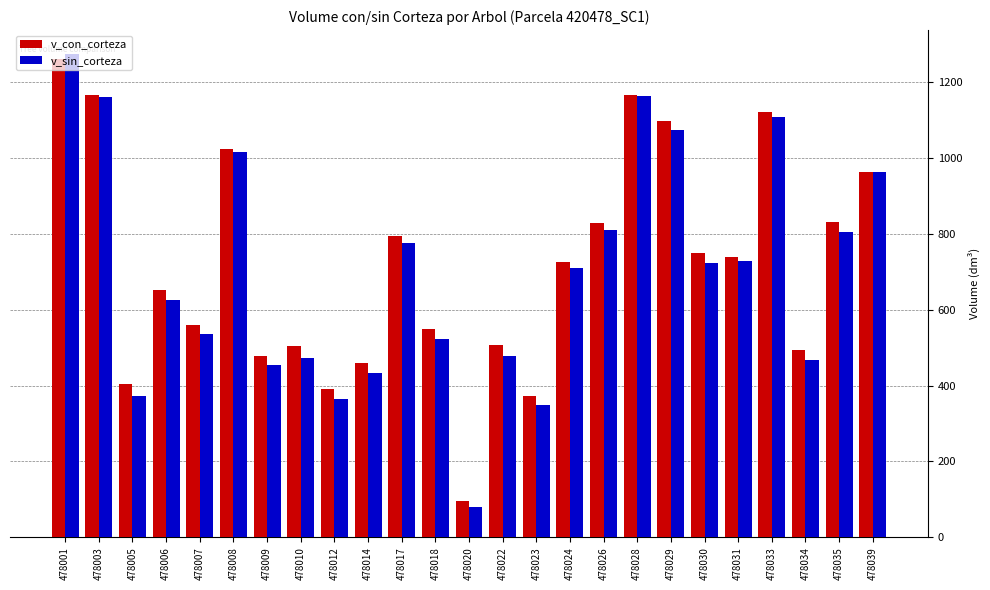

Which category has the highest value in the v_sin_corteza series?

478001